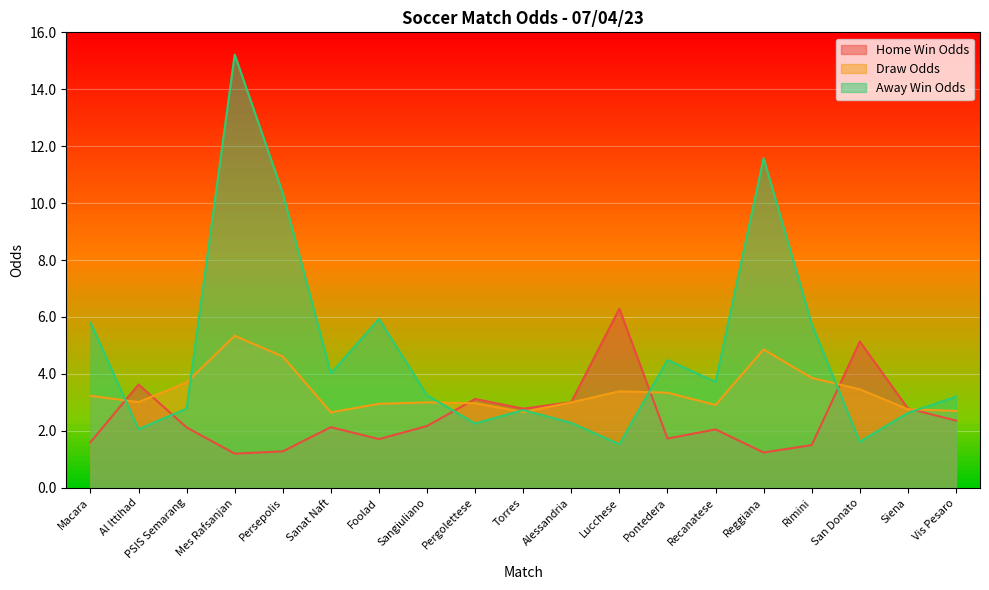

What are all the series names shown in the legend?

Home Win Odds, Draw Odds, Away Win Odds